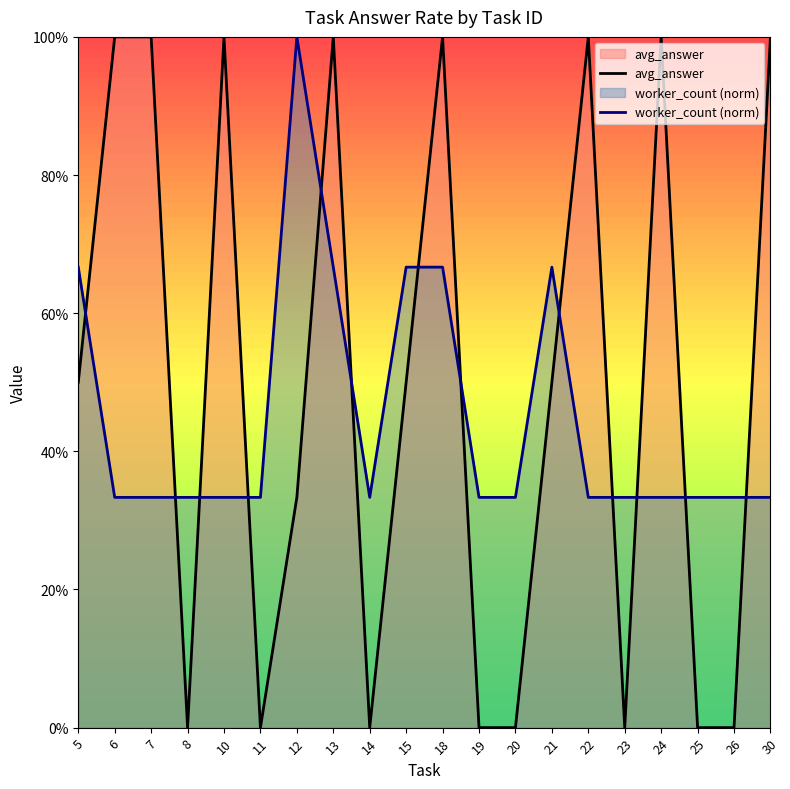

Which category has the lowest value across all series?

8